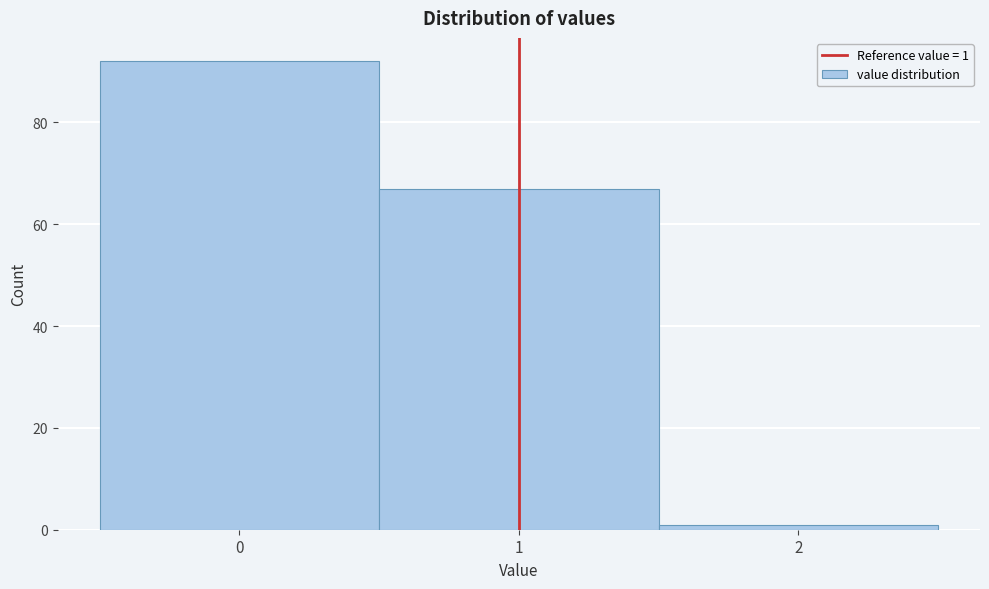

Over which range of the x-axis is the bar tallest?

-0.5 to 0.5